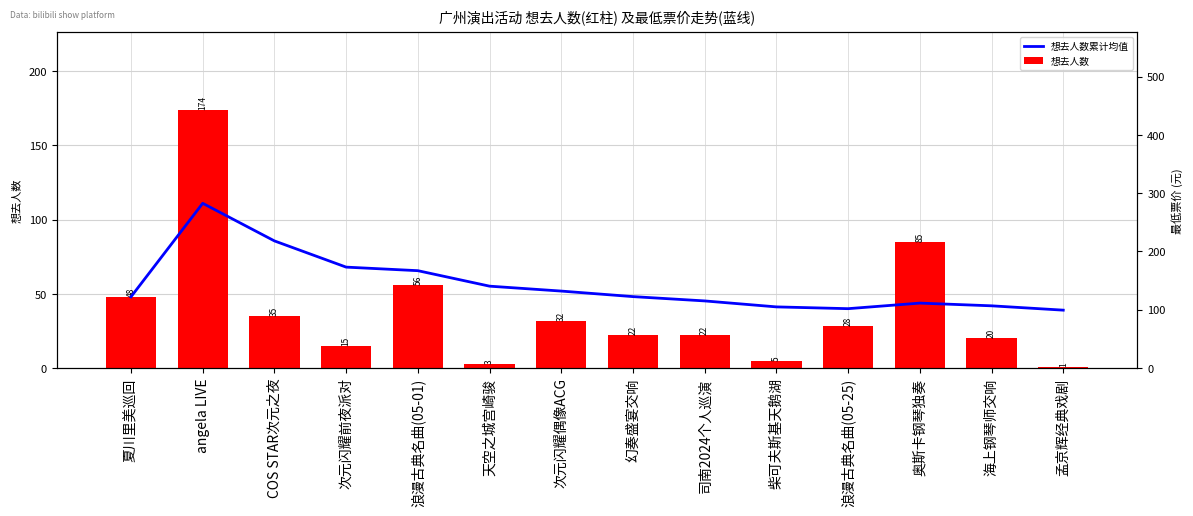

How many values in the 想去人数 series exceed 28?

6